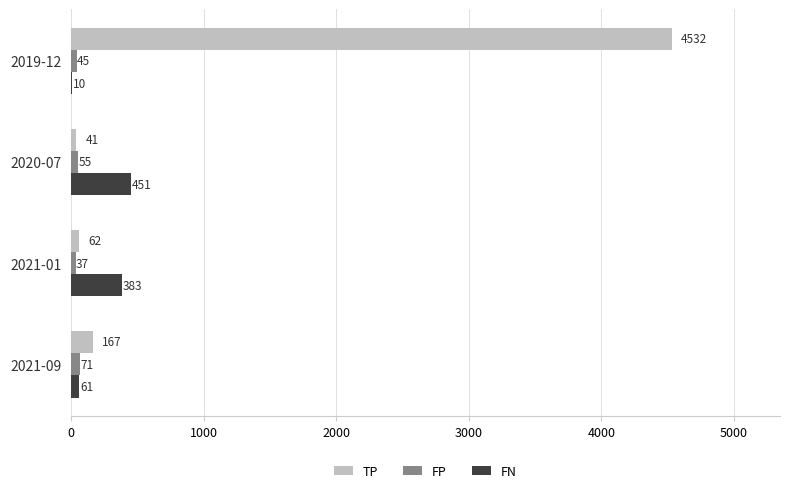

Between 2019-12 and 2021-01, which series saw the biggest shift?

TP